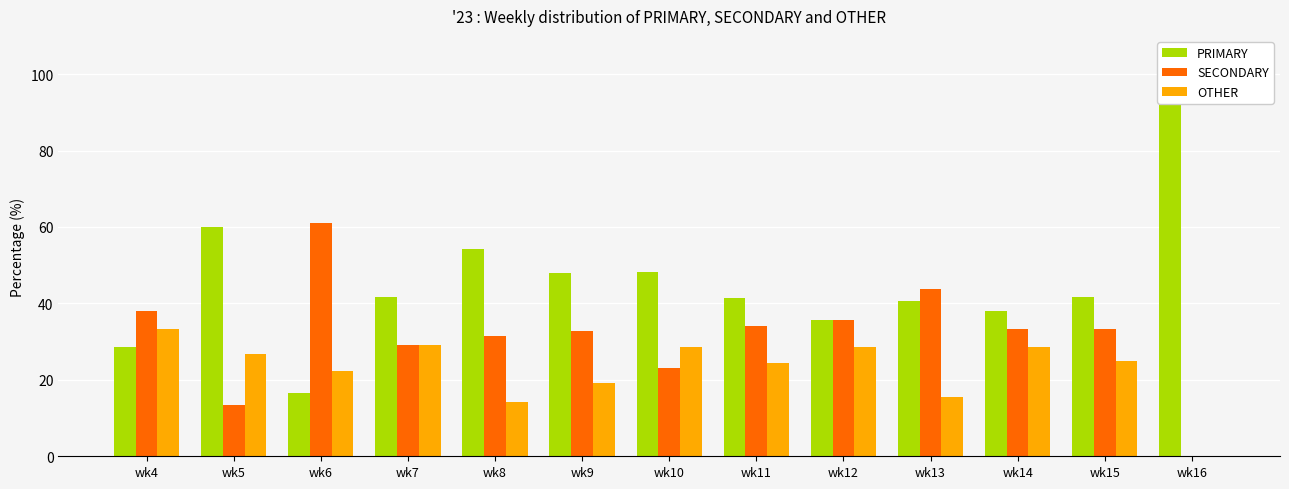

True or false: PRIMARY has a value of 28.6 at wk4.

True